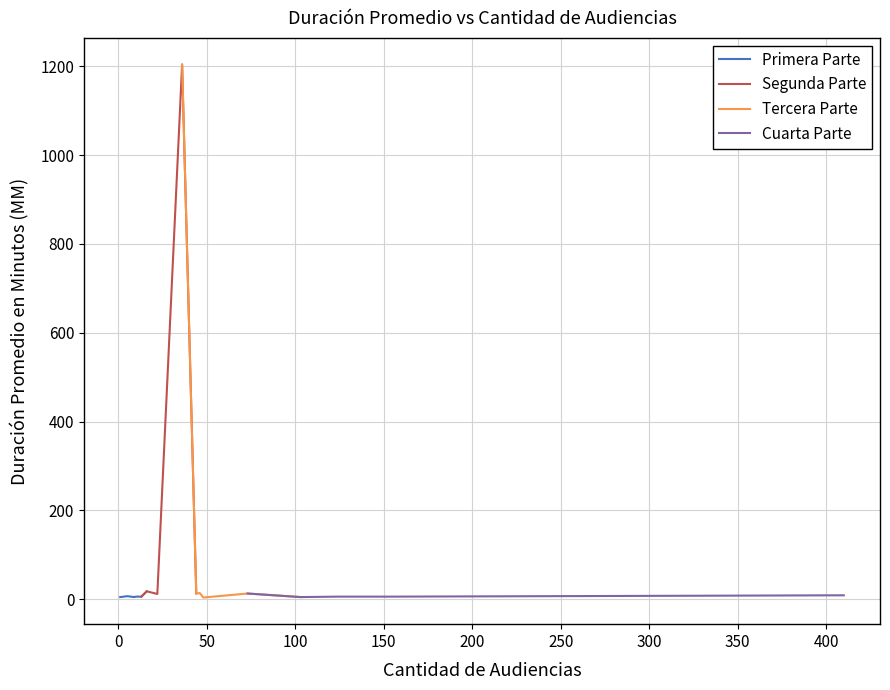

Which category has the highest value across all series?

36